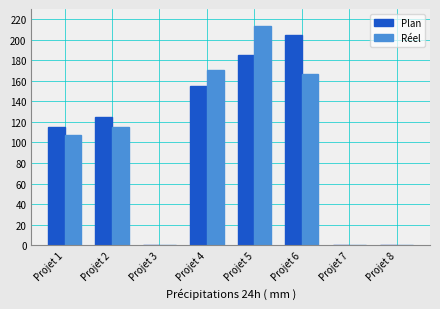

Between Projet 2 and Projet 5, which series saw the biggest shift?

Réel